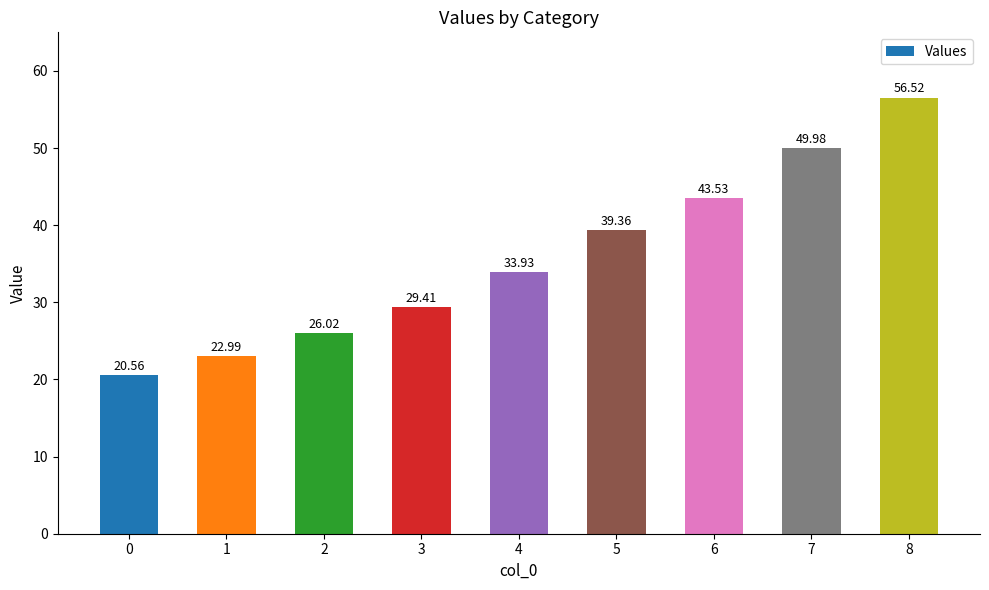

Is it true that the value at 7 is 22.2?

False